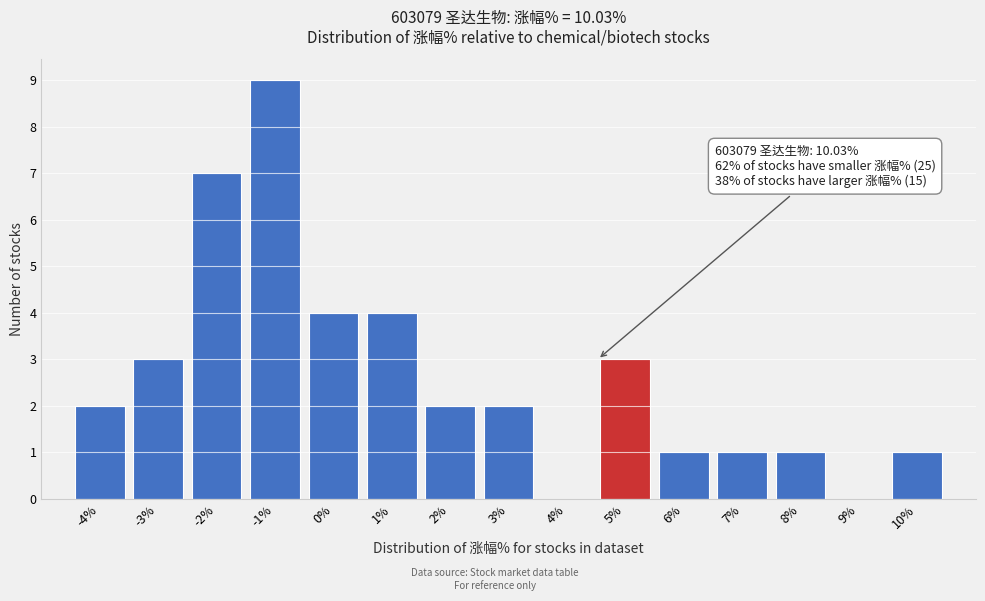

Reading left to right, what are all the values shown in this chart?

-4%=2	-3%=3	-2%=7	-1%=9	0%=4	1%=4	2%=2	3%=2	4%=0	5%=3	6%=1	7%=1	8%=1	9%=0	10%=1